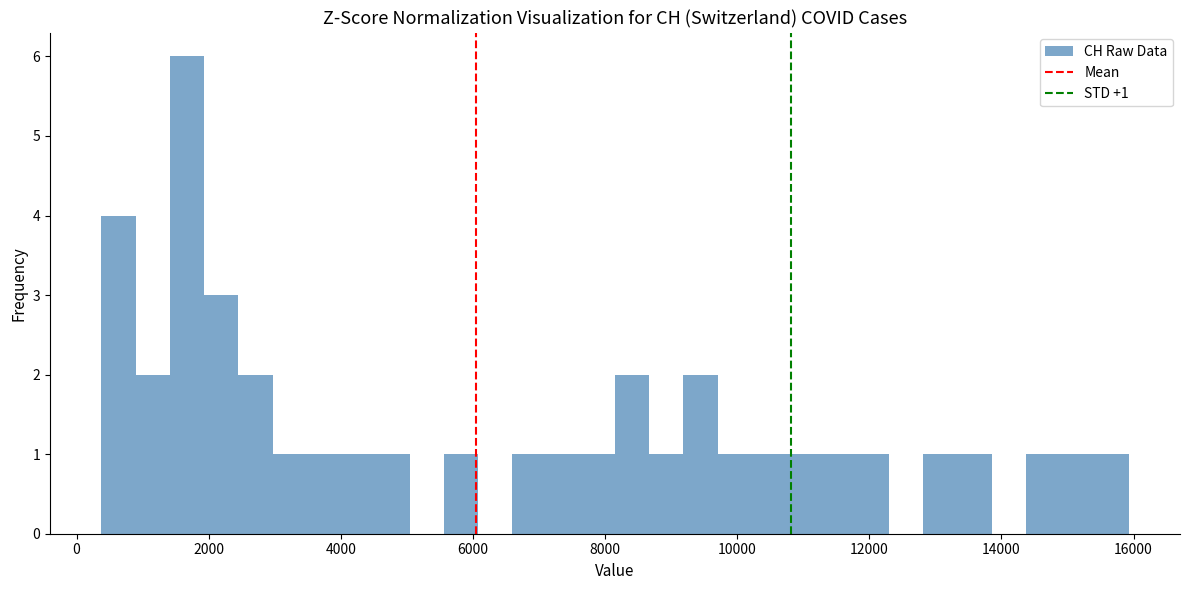

Around what value on the x-axis is the tallest bar? Give the approximate position of its centre, as read against the axis.

1600